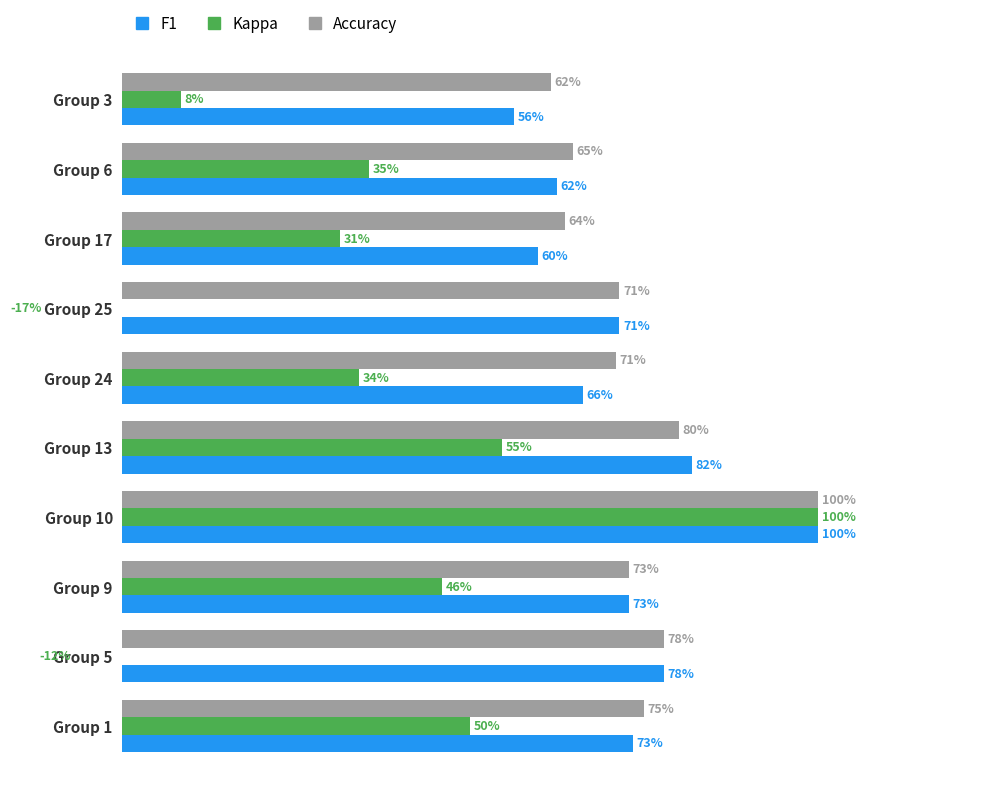

Count the number of data series in this chart.

3